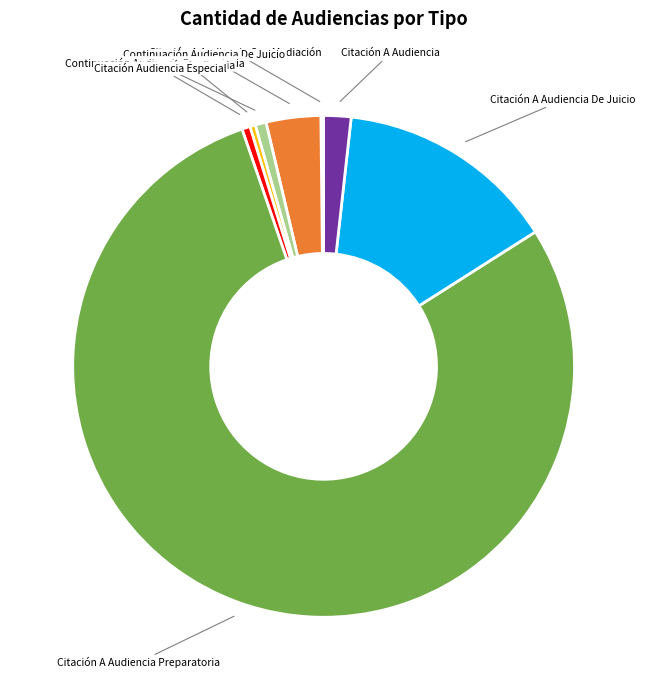

What is the ratio of the value at Citación A Audiencia Preparatoria to the value at Citación A Audiencia De Juicio?

5.5